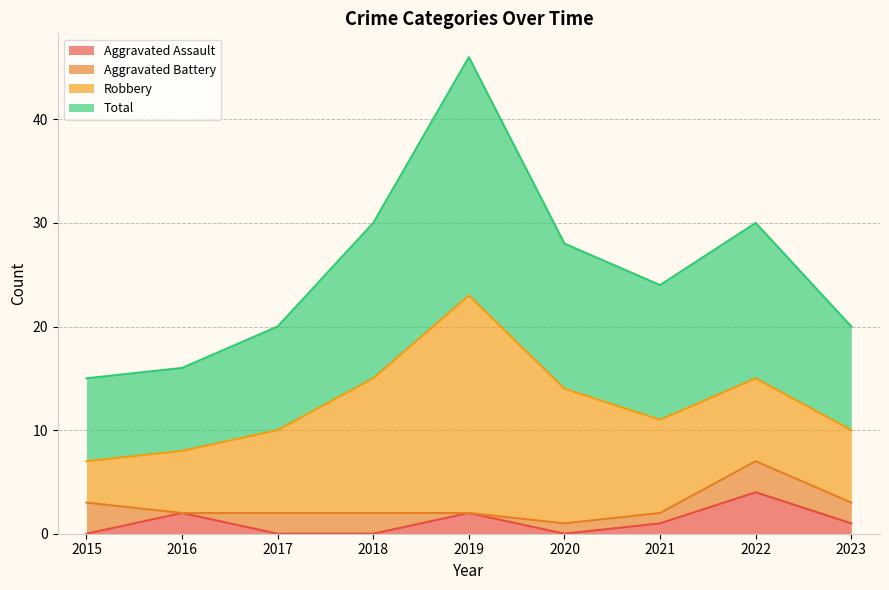

At which label does Aggravated Assault reach its peak?

2022